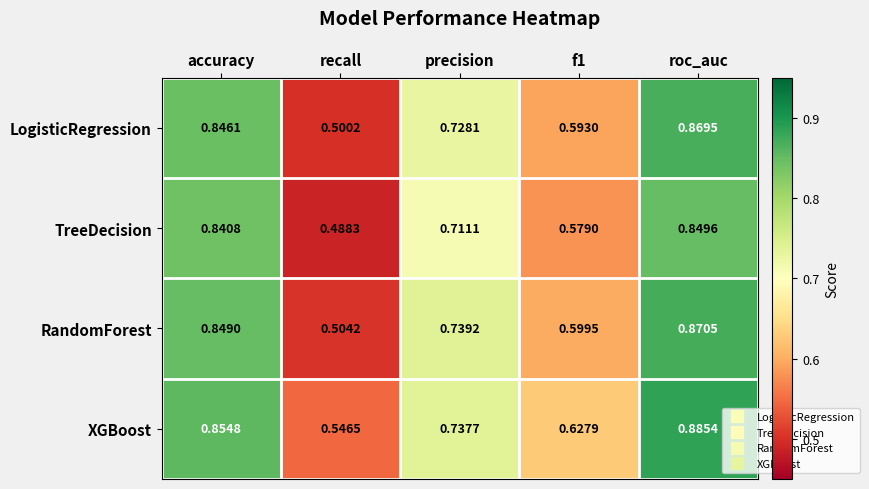

Which series has the largest total across all categories?

XGBoost